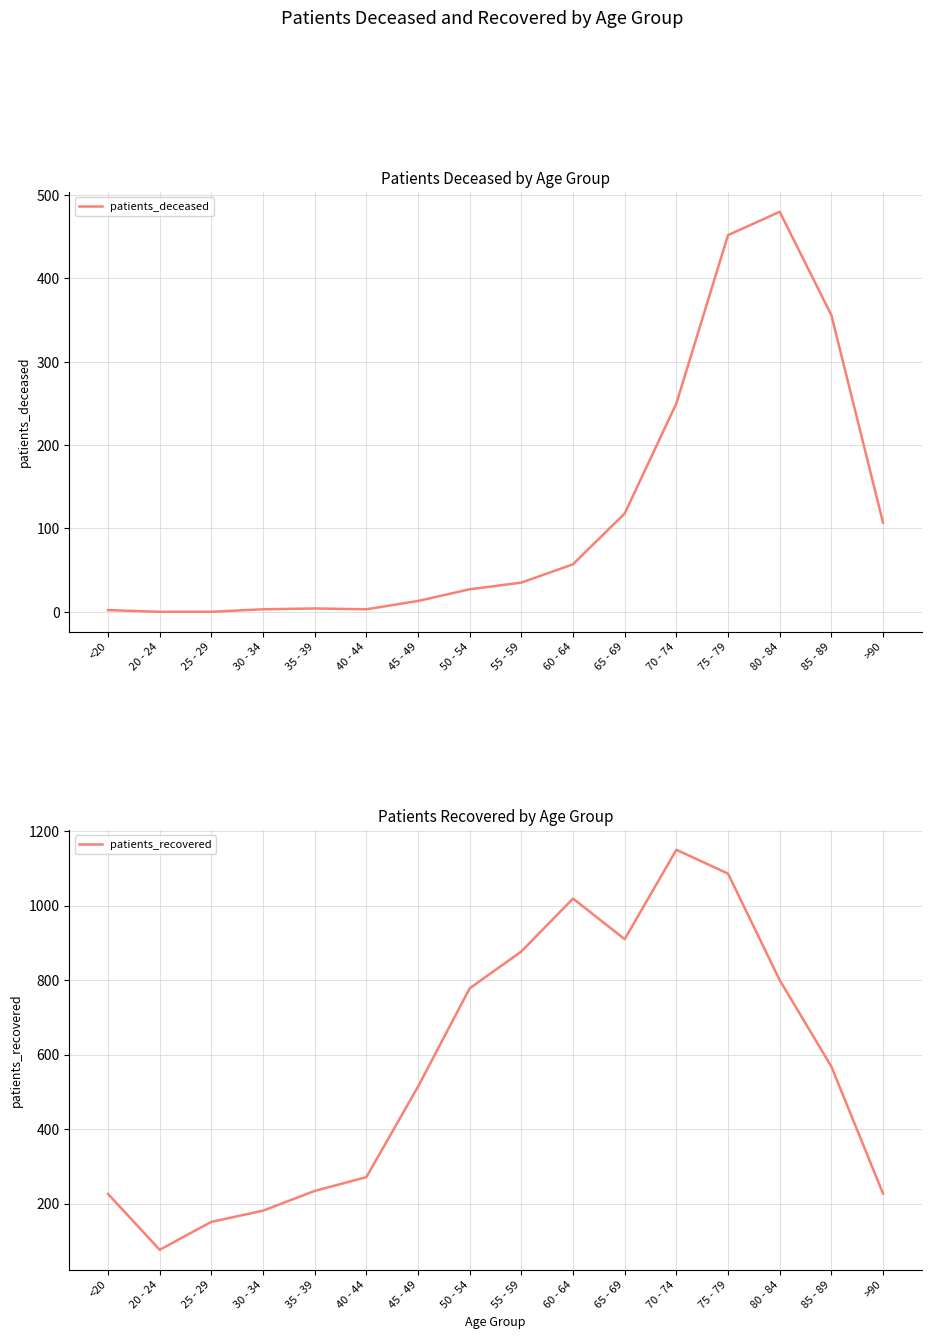

What is the maximum value shown in the chart?

1150